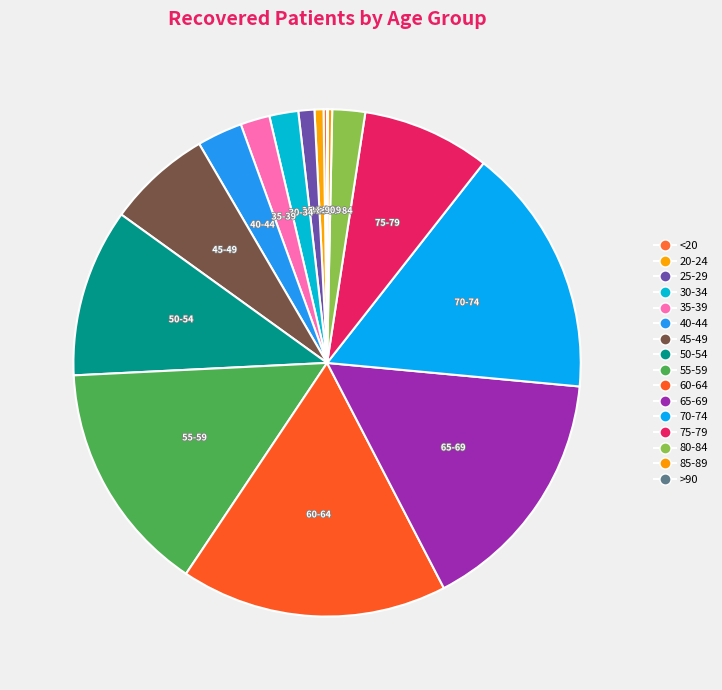

Combined, do 50-54 and 85-89 account for over 50%?

No